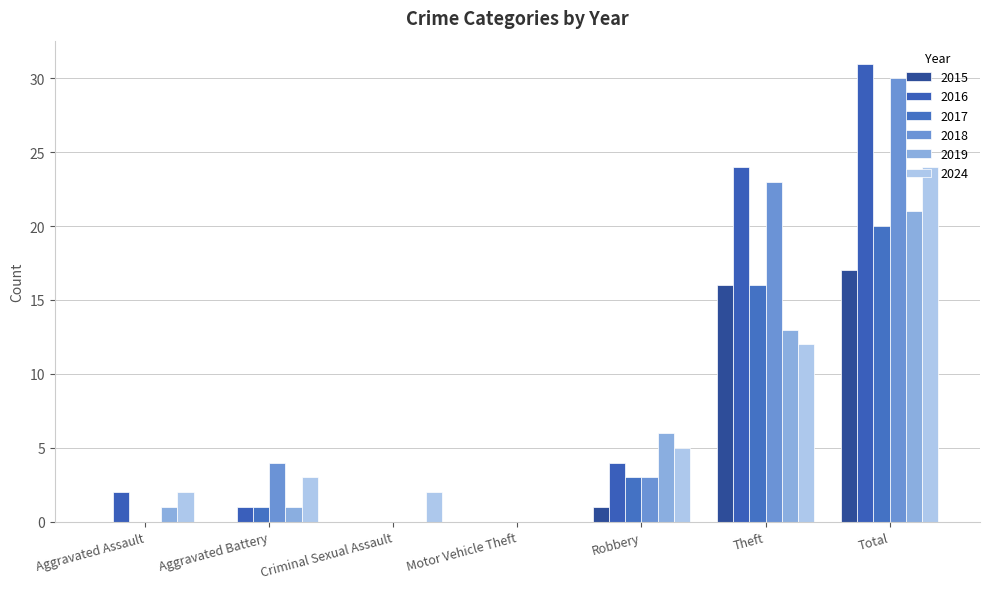

Reading right to left, list all the values displayed in this chart.

2015: 17	16	1	0	0	0	0
2016: 31	24	4	0	0	1	2
2017: 20	16	3	0	0	1	0
2018: 30	23	3	0	0	4	0
2019: 21	13	6	0	0	1	1
2024: 24	12	5	0	2	3	2